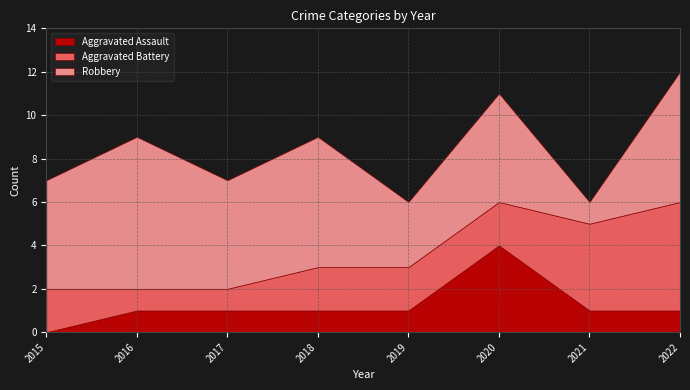

Which series has the largest total across all categories?

Robbery